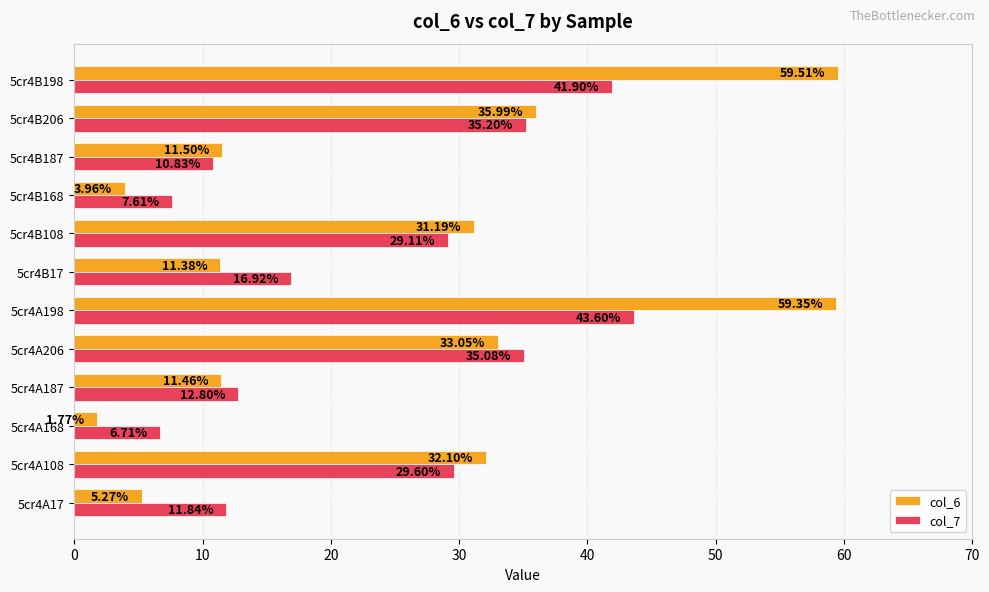

What is the spread (max minus min) of values at 5cr4B168?

3.7